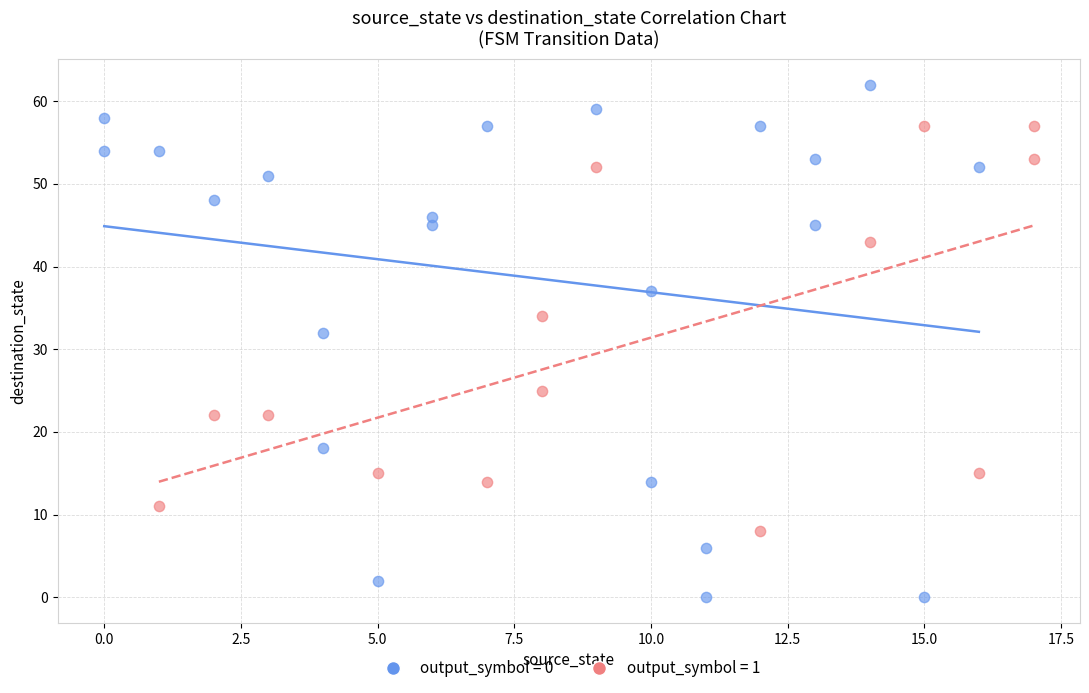

Which series contains the highest Y value?

output_symbol = 0